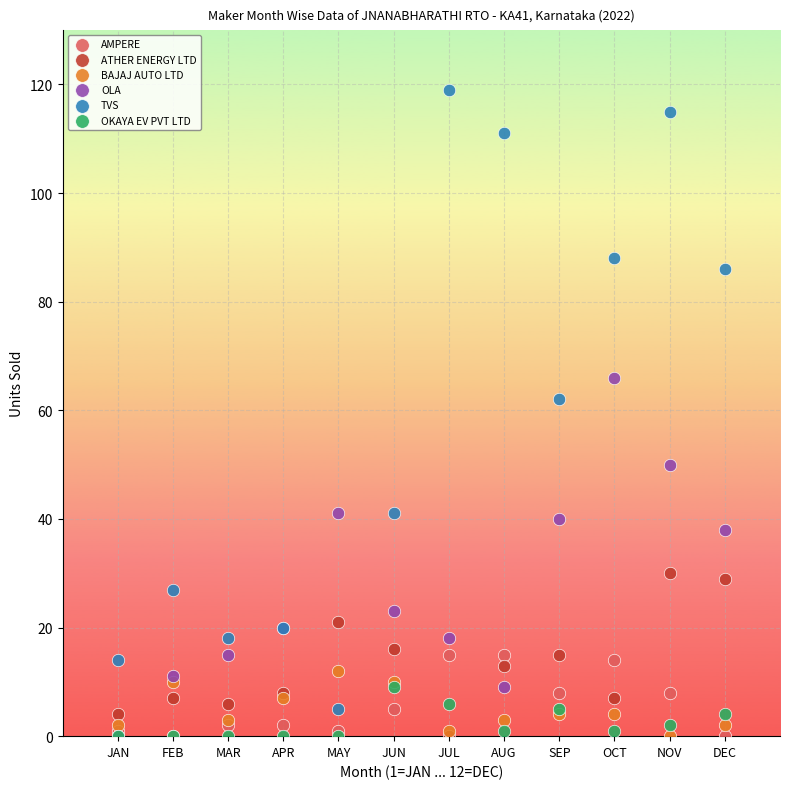

What are all the series names shown in the legend?

AMPERE, ATHER ENERGY LTD, BAJAJ AUTO LTD, OLA, TVS, OKAYA EV PVT LTD